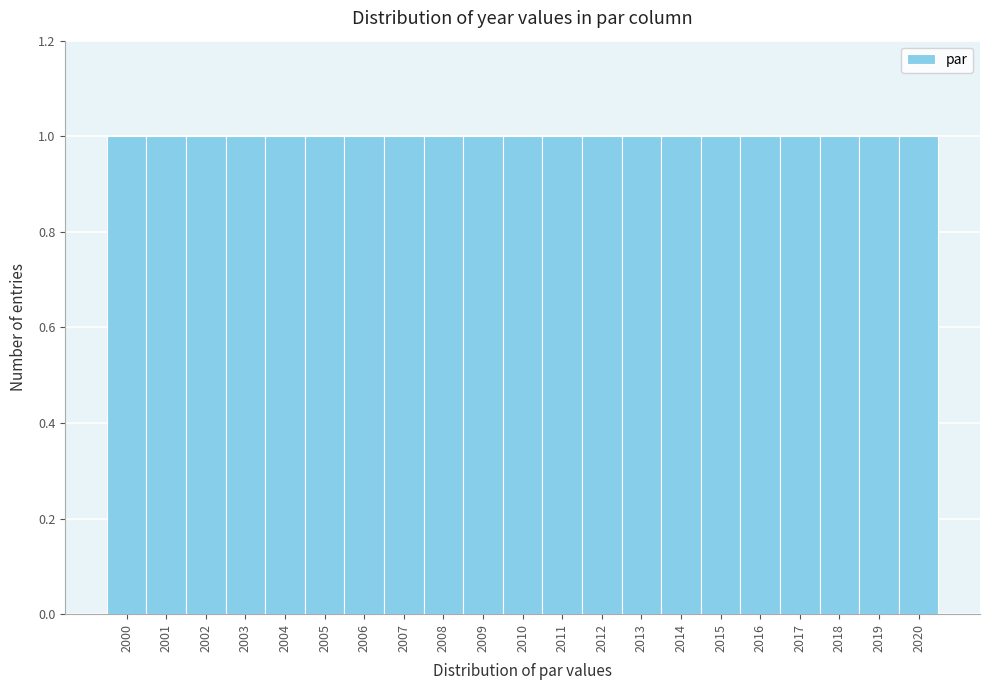

What is the height of the bar covering 2011.5 to 2012.5 on the x-axis? The values are not printed on the chart, so give them approximately, as read against the axis.

1